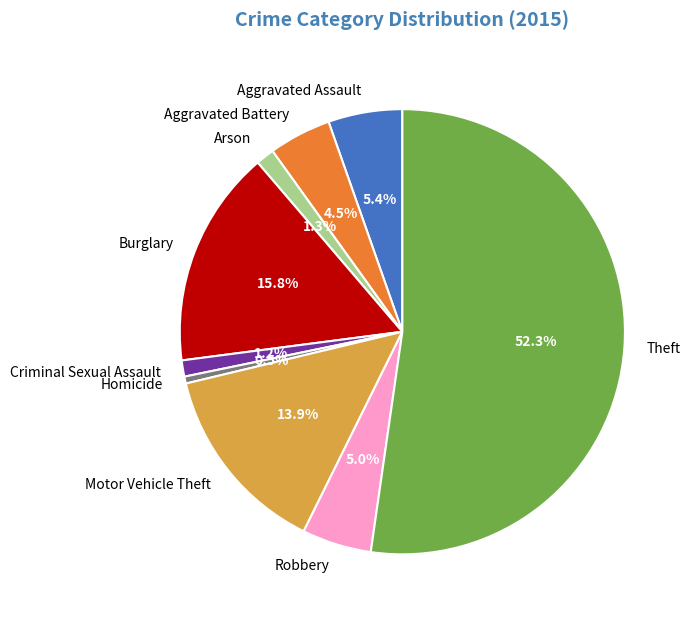

Is it true that Robbery is 5% of the pie?

True